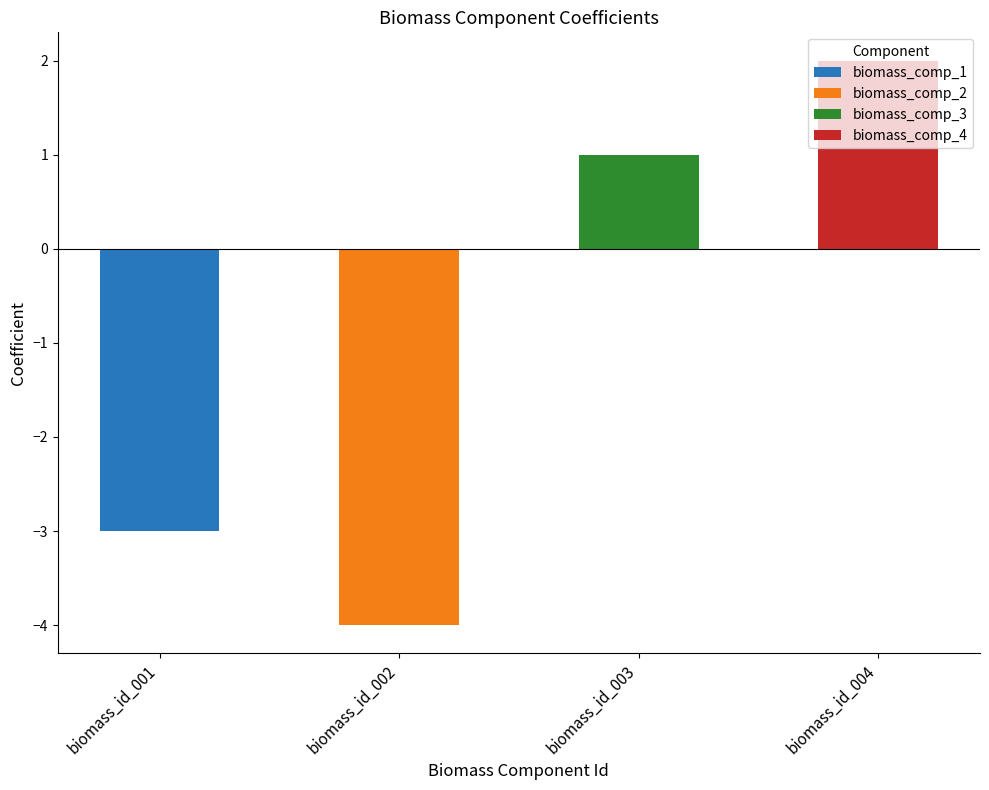

The value of biomass_comp_4 at biomass_id_002 is 0. True or false?

True